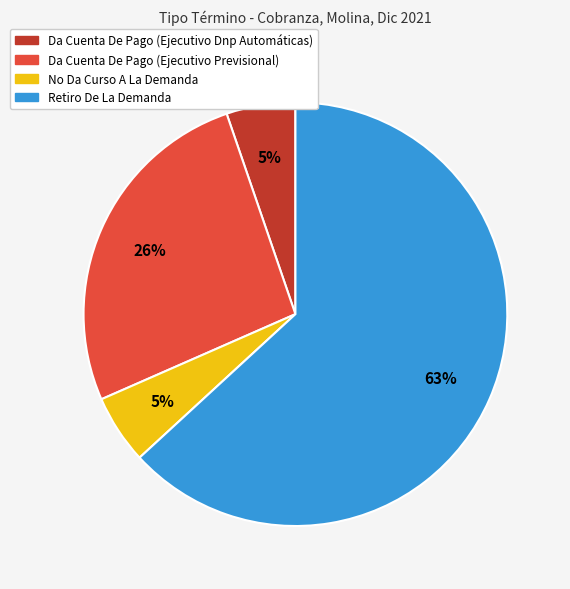

To the nearest percent, what percentage of the pie is No Da Curso A La Demanda?

5%